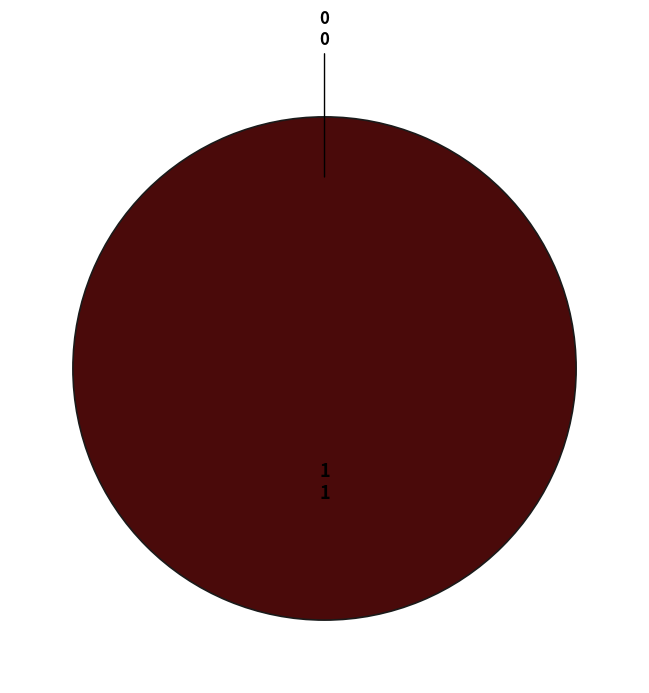

Is the sum of 1 and 0 greater than half?

Yes